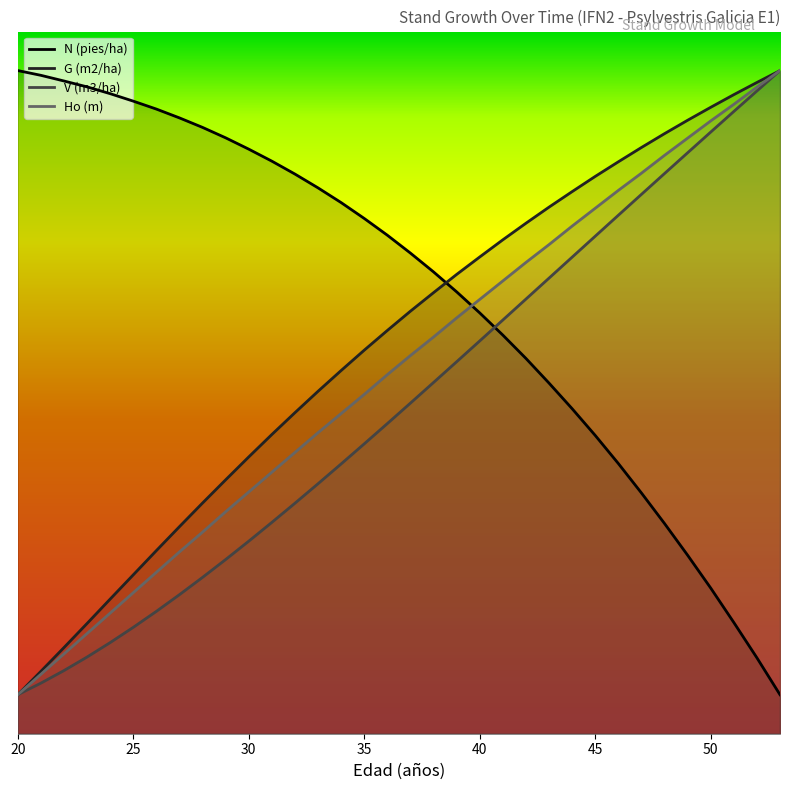

True or false: Ho (m) and G (m2/ha) cross at least once.

False